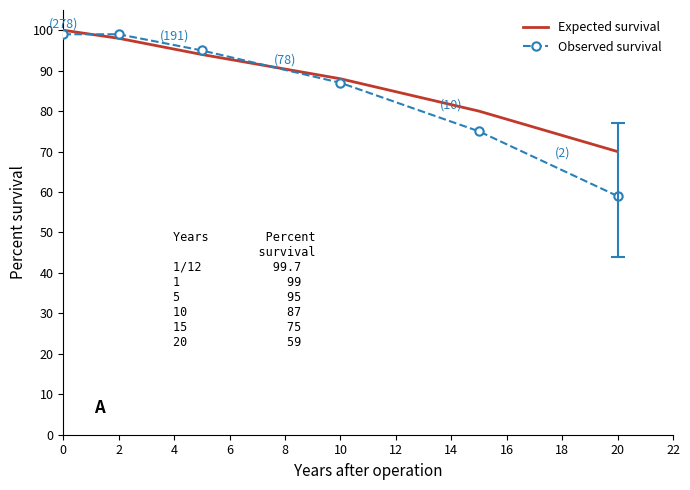

Which series has the widest spread of values?

Observed survival